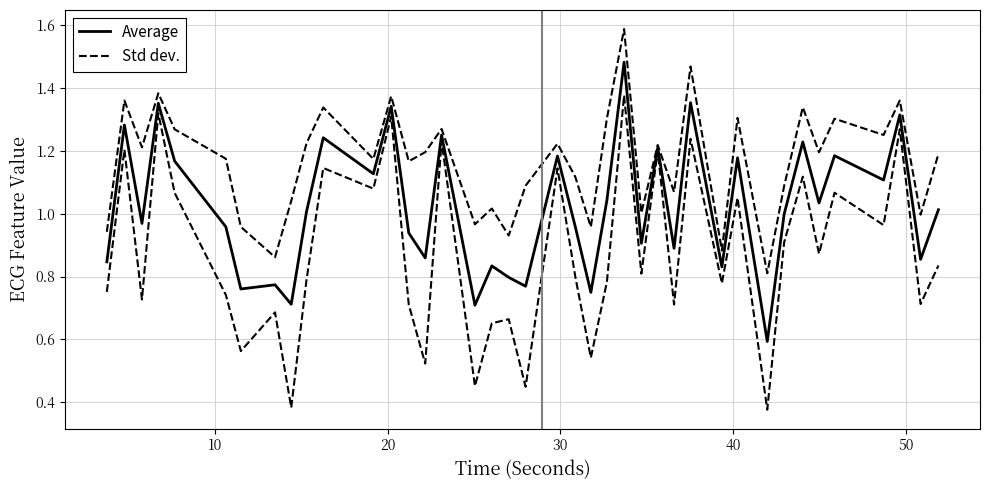

True or false: Std dev. and Average intersect in this chart.

False